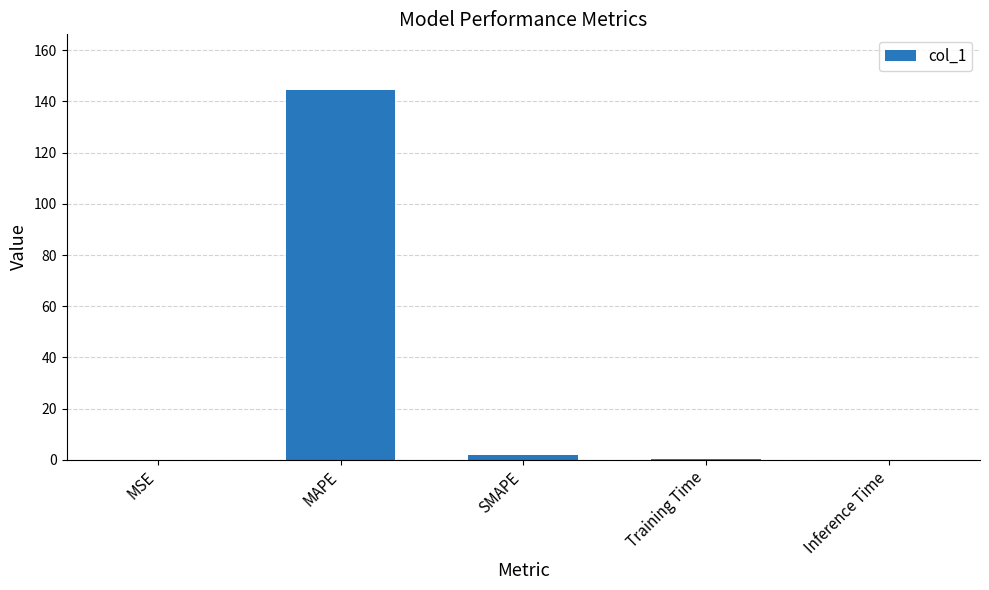

What is the sum of all values?

146.8